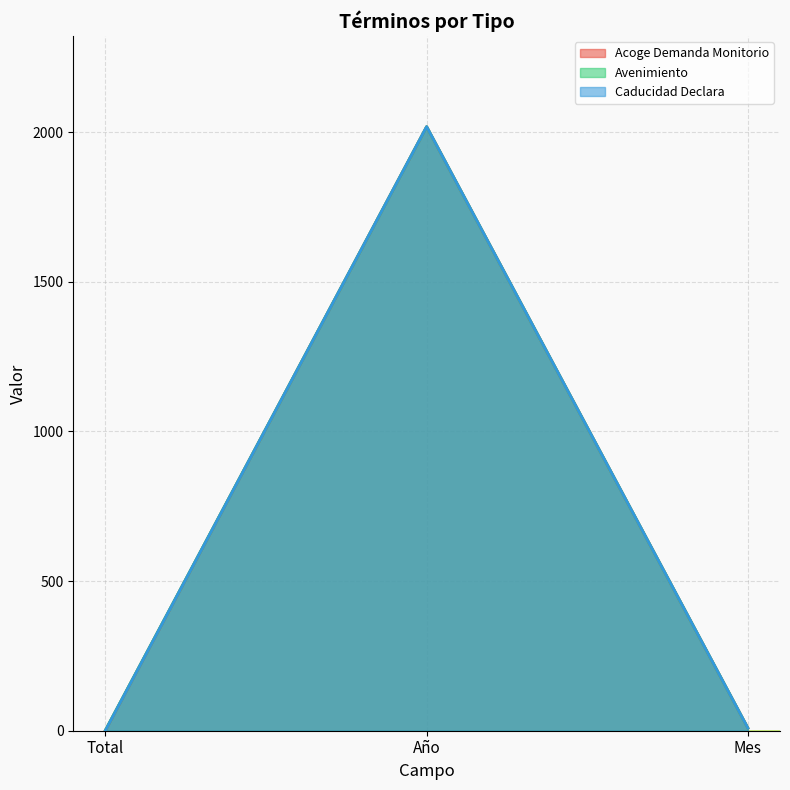

Is it true that Caducidad Declara equals 1 at Total?

False